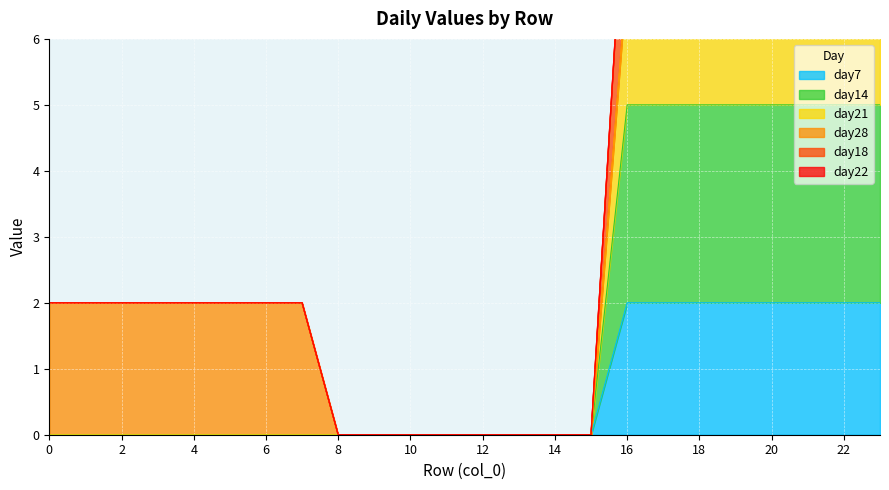

The day7 series shows -1 at 0. True or false?

False